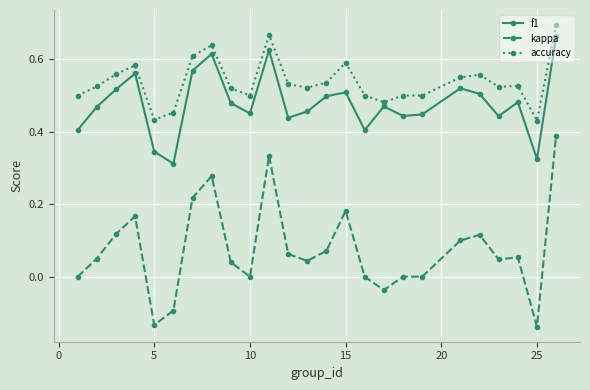

True or false: accuracy and kappa cross at least once.

False